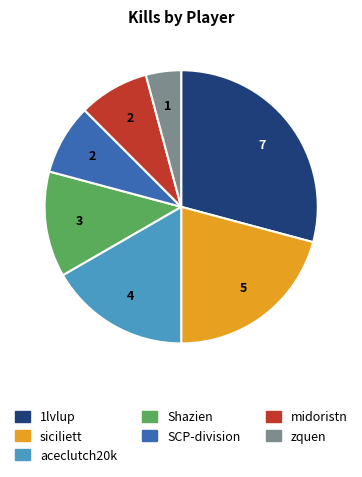

Combined, do zquen and 1lvlup account for over 50%?

No